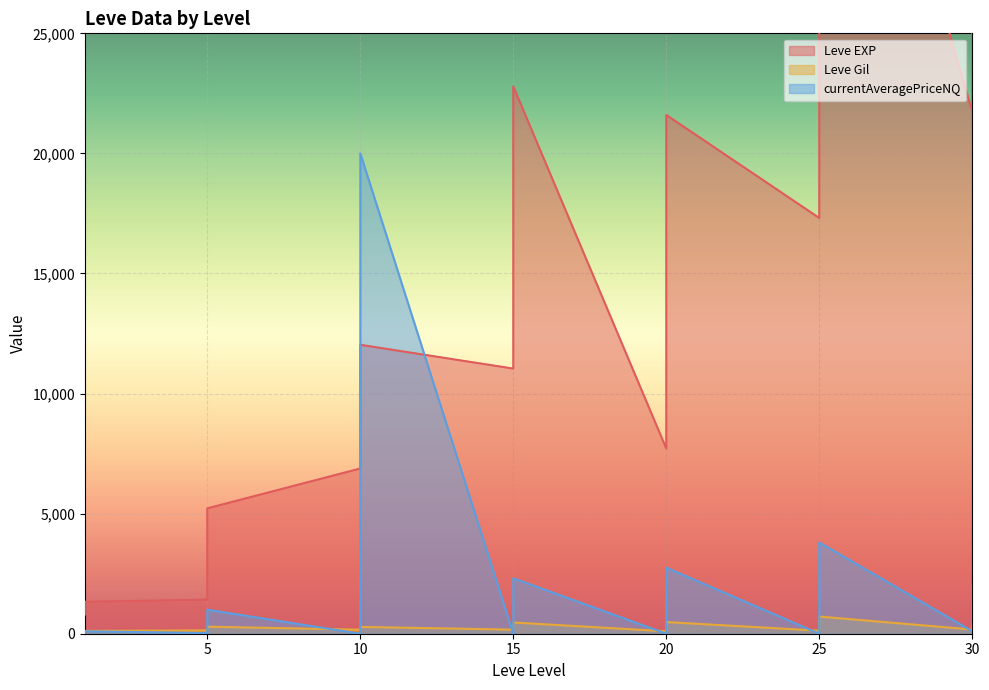

How many intersections are there between Leve EXP and currentAveragePriceNQ?

2